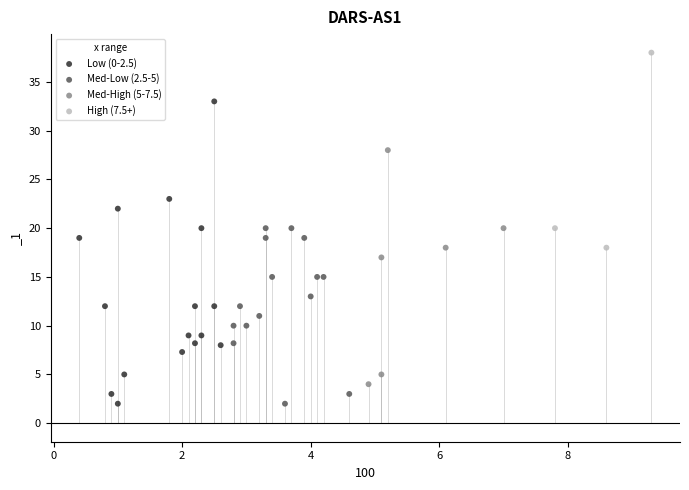

Which series has the widest spread of Y values?

Low (0-2.5)